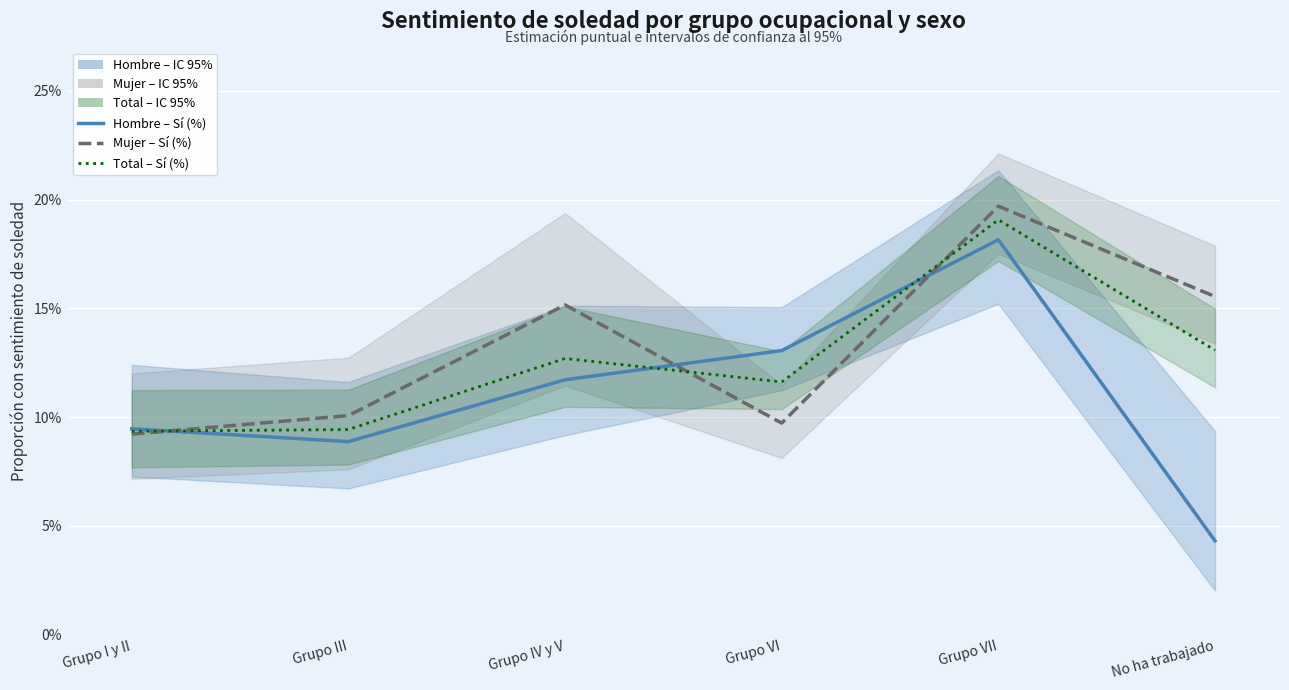

What position from the left is Grupo IV y V?

3